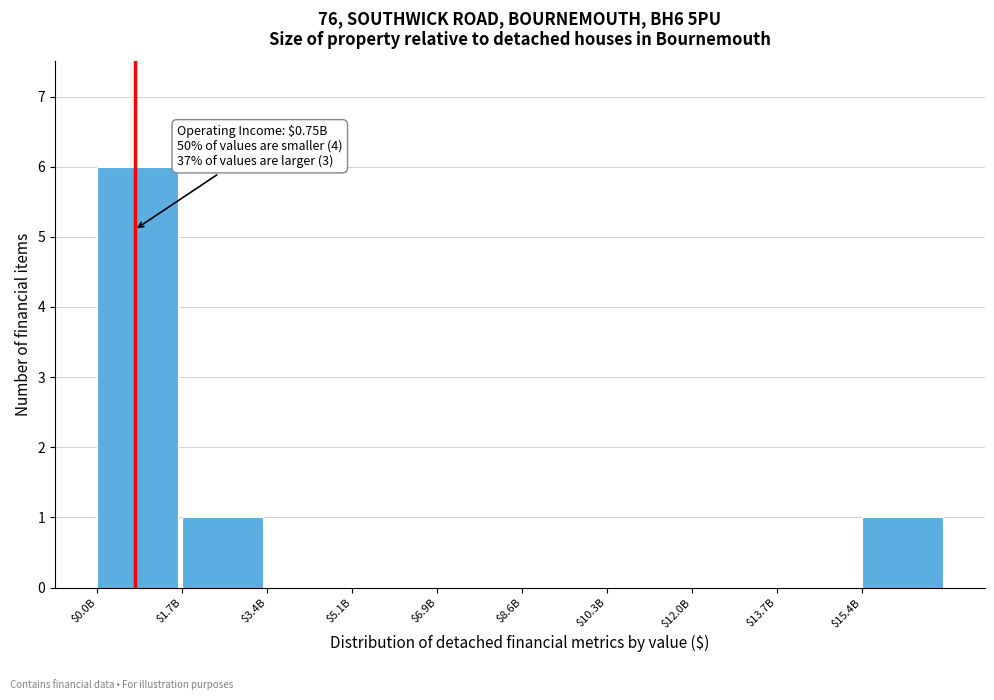

What is the maximum value shown in the chart?

6